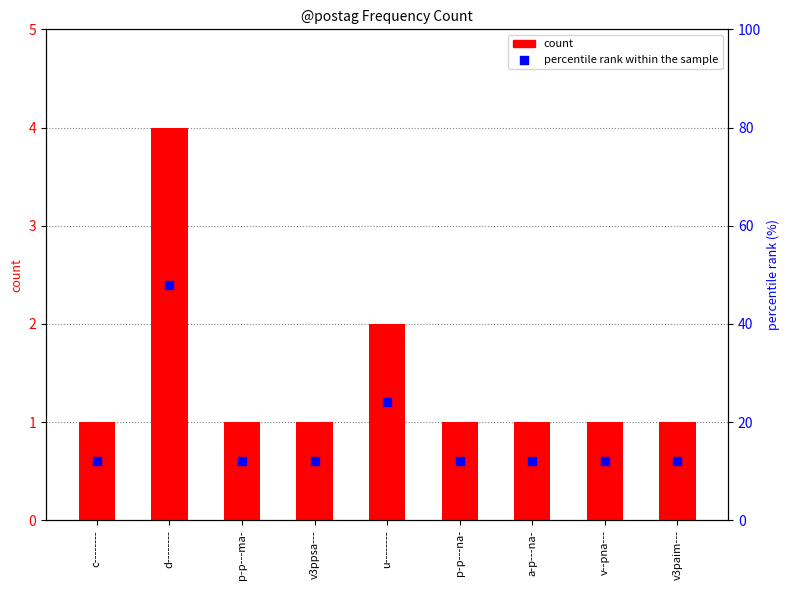

At which category is the sum across all series the highest?

d--------